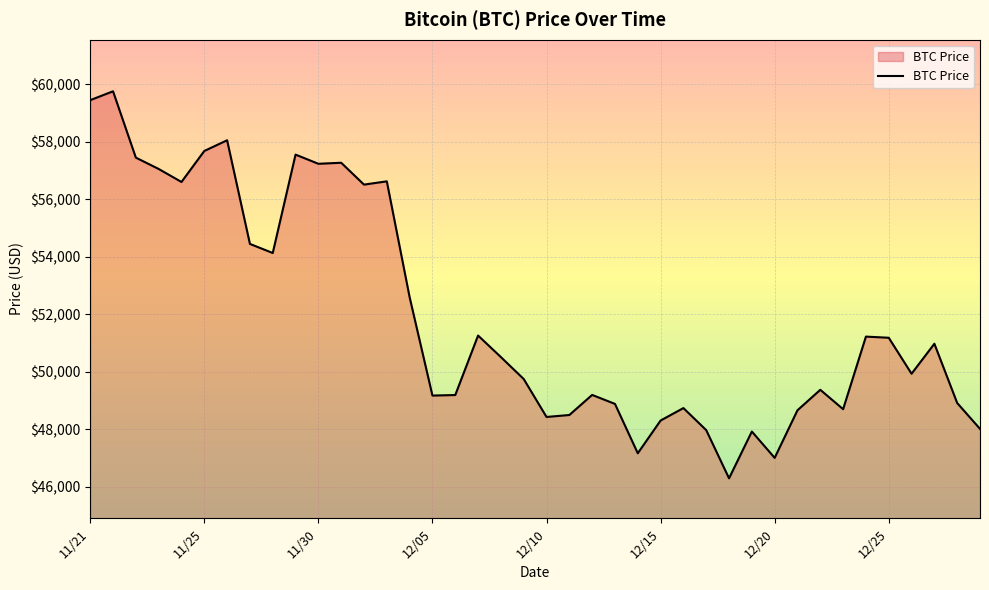

How many lines are shown in the chart?

1